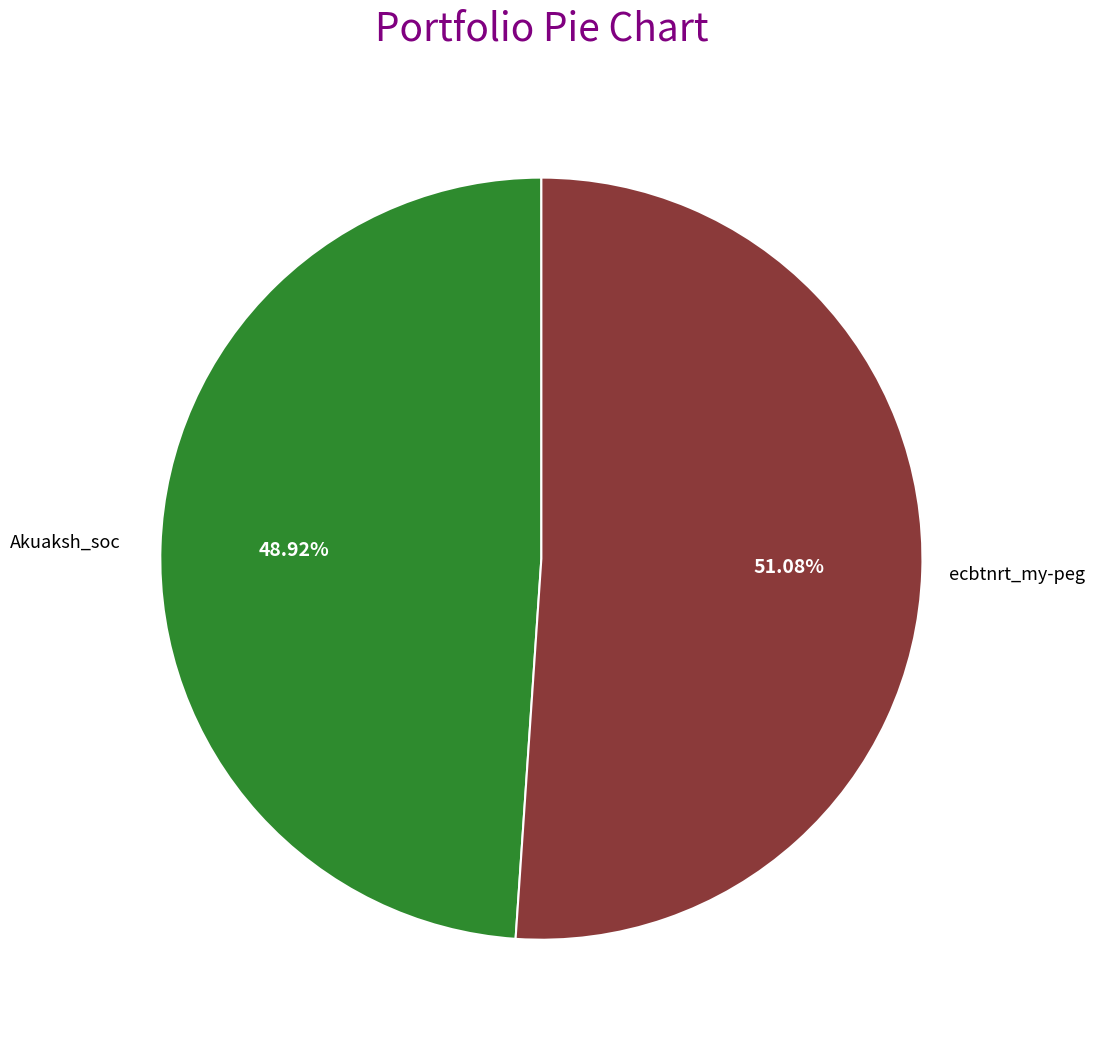

Between Akuaksh_soc and ecbtnrt_my-peg, which is larger?

ecbtnrt_my-peg